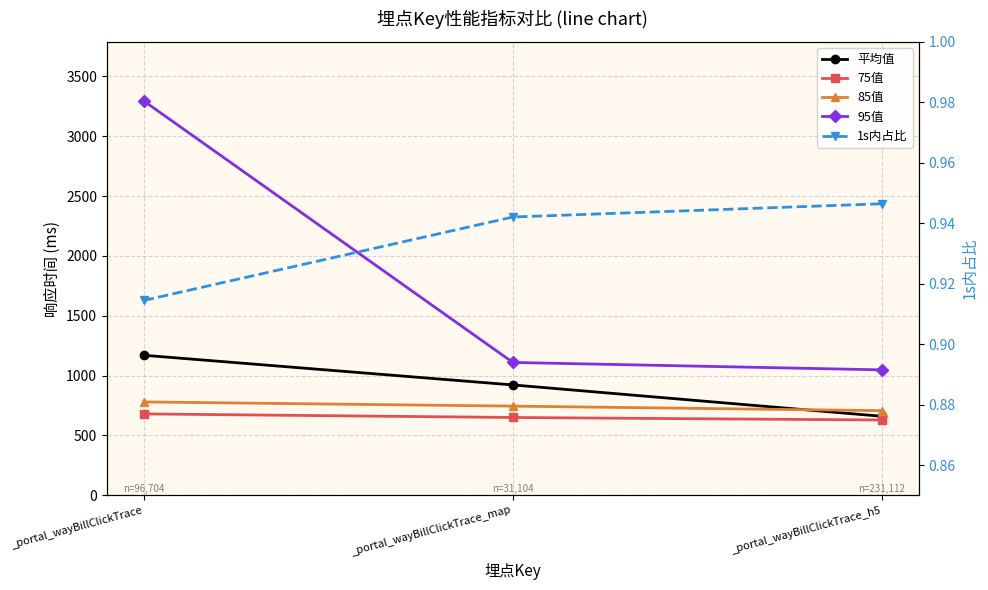

Which has a higher value, _portal_wayBillClickTrace_map or _portal_wayBillClickTrace?

_portal_wayBillClickTrace